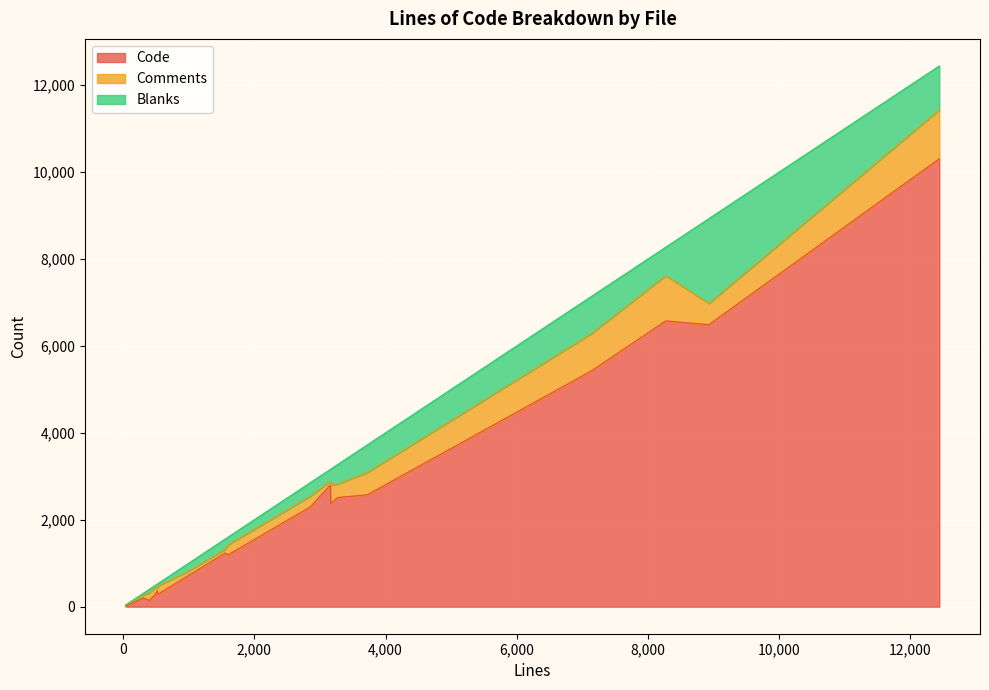

What is the approximate value of Comments at 404?

175